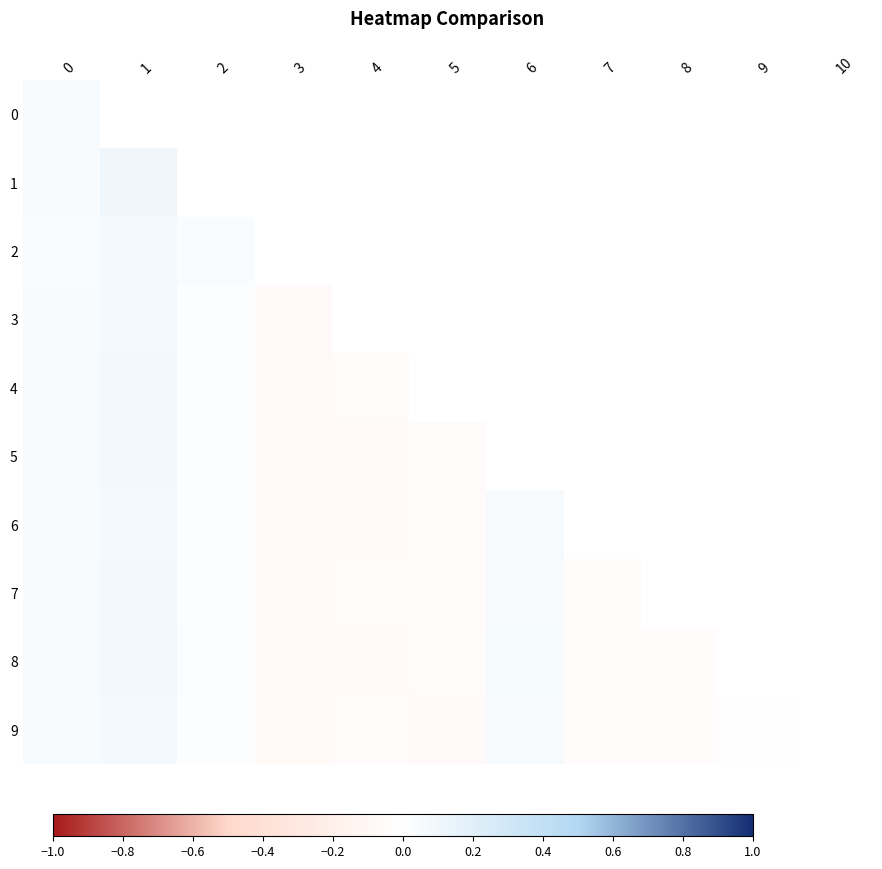

How many categories are shown in the chart?

11